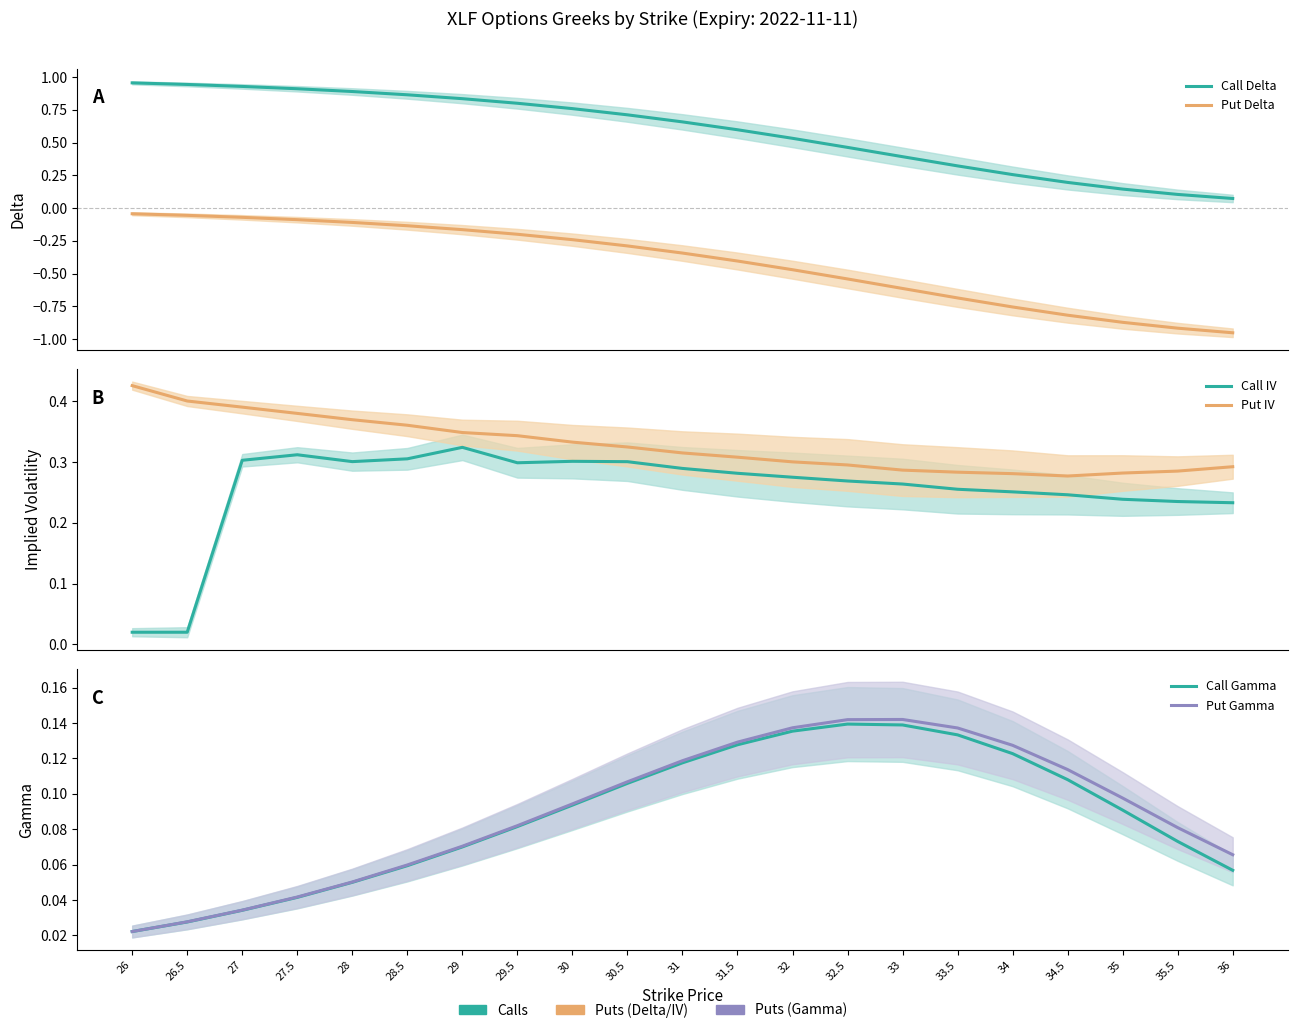

True or false: Put IV and Call IV cross at least once.

False